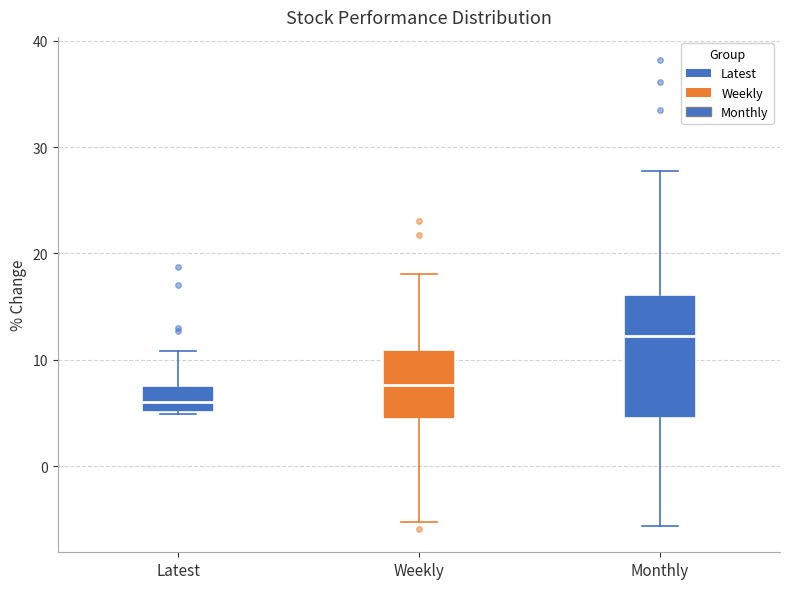

Which box has the lowest median line?

Latest